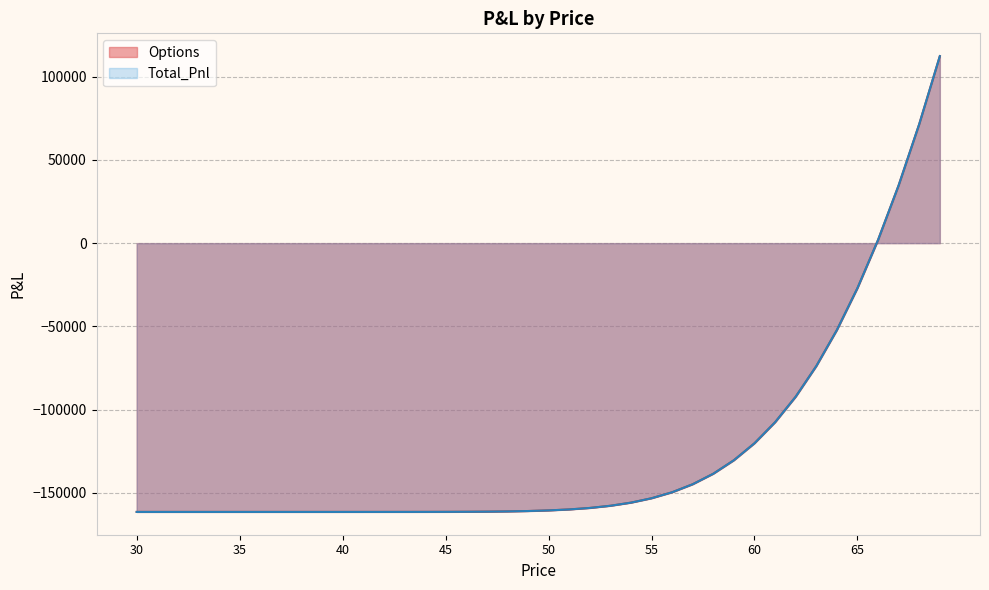

Rank the series by their maximum value, from lowest to highest.

Options, Total_Pnl